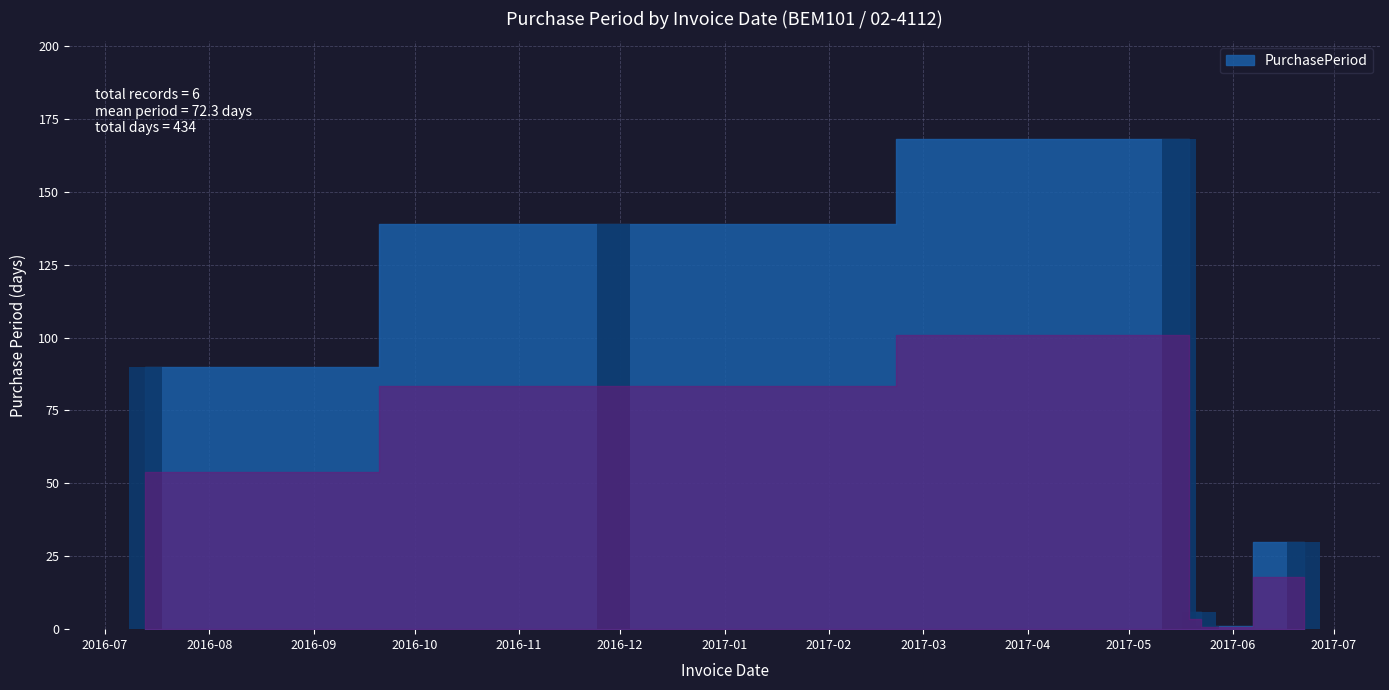

Reading left to right, transcribe all the data shown in this chart.

90	139	168	6	1	30